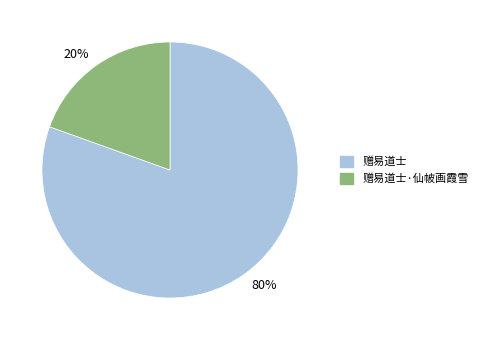

Between 80% and 20%, which is larger?

80%